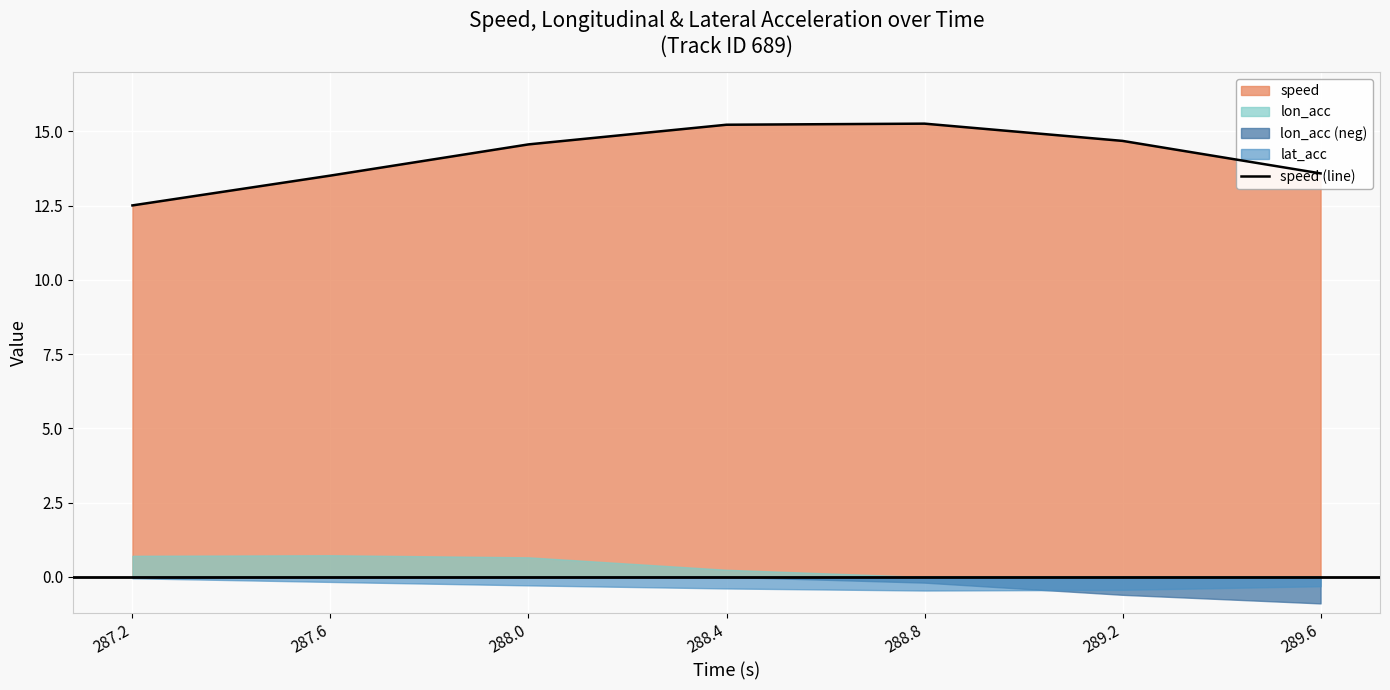

What is the difference between the values at 289.2 and 288.4?

0.5